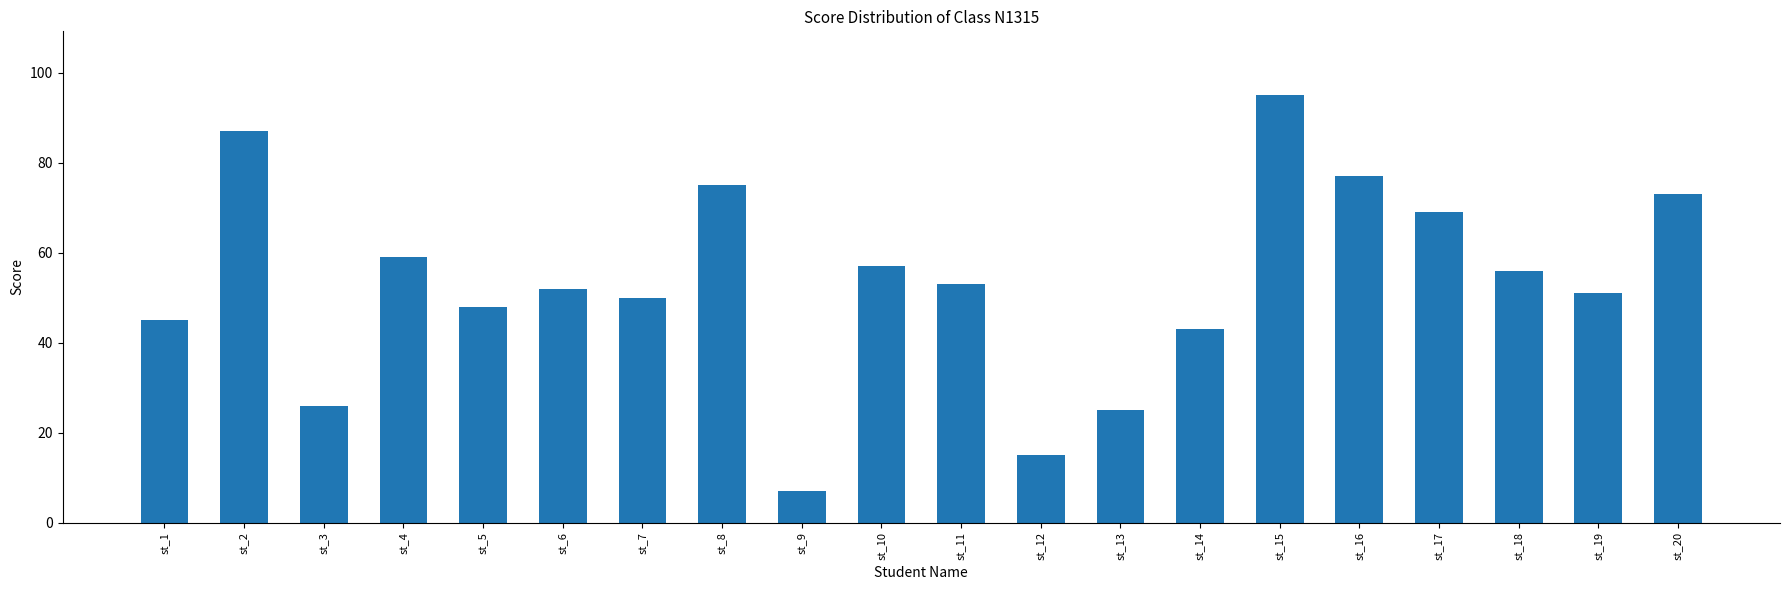

Approximately how many times larger is the value at st_15 compared to st_12?

6.3